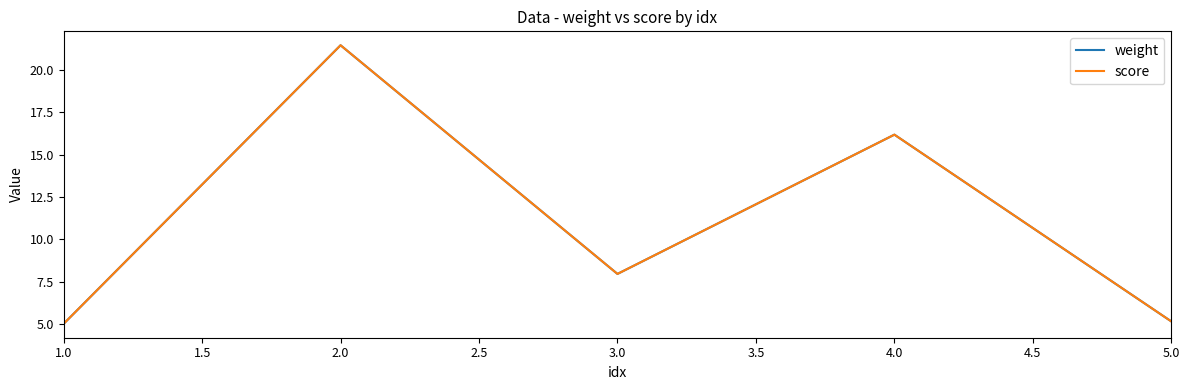

Does the chart have visible grid lines?

No